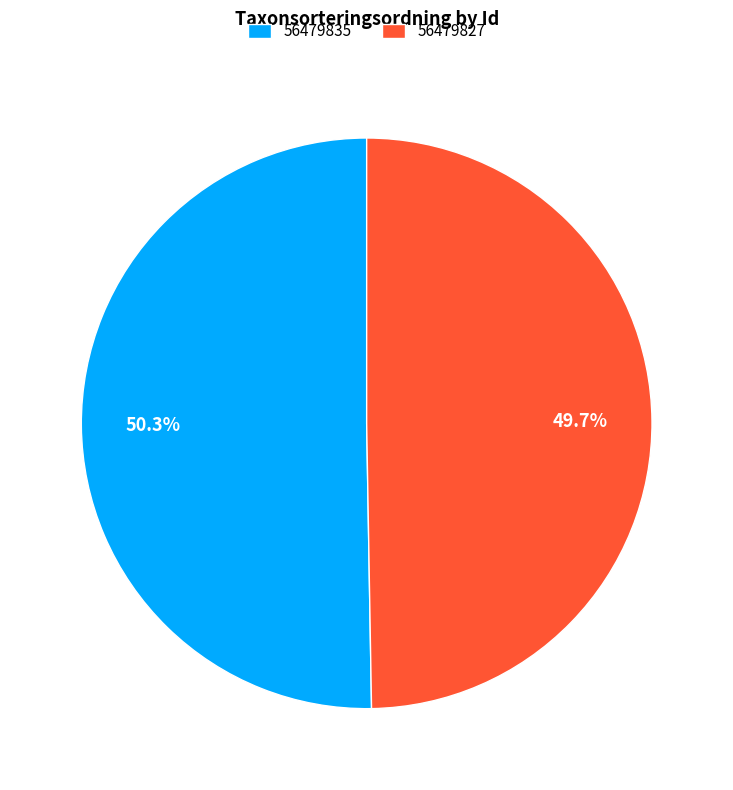

True or false: 56479835 accounts for 50% of the total.

True